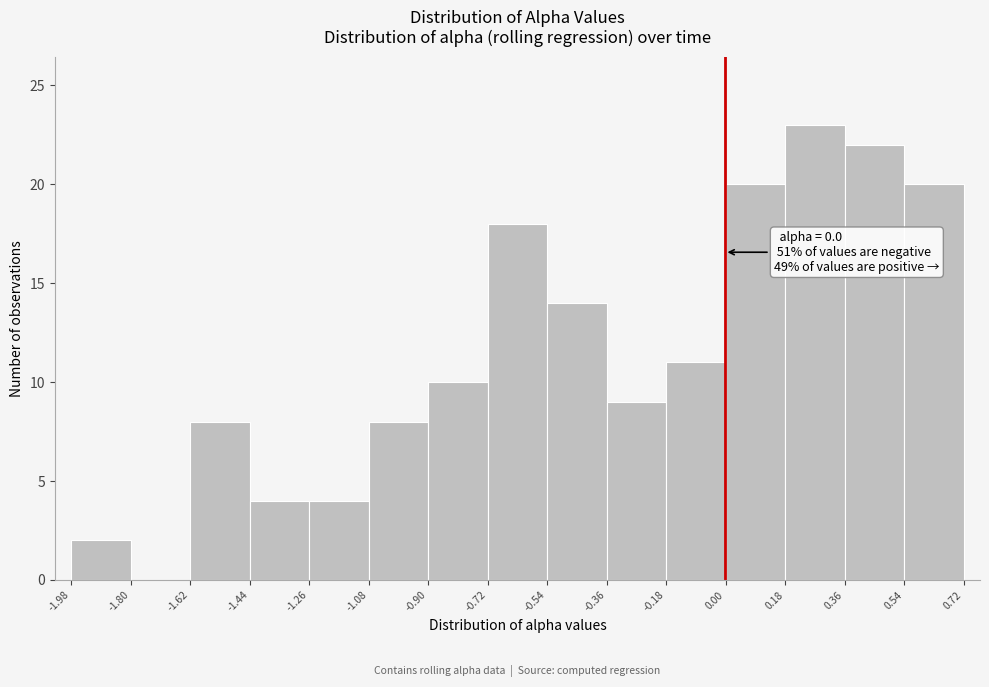

Over which range of the x-axis is the bar tallest?

0.18 to 0.36